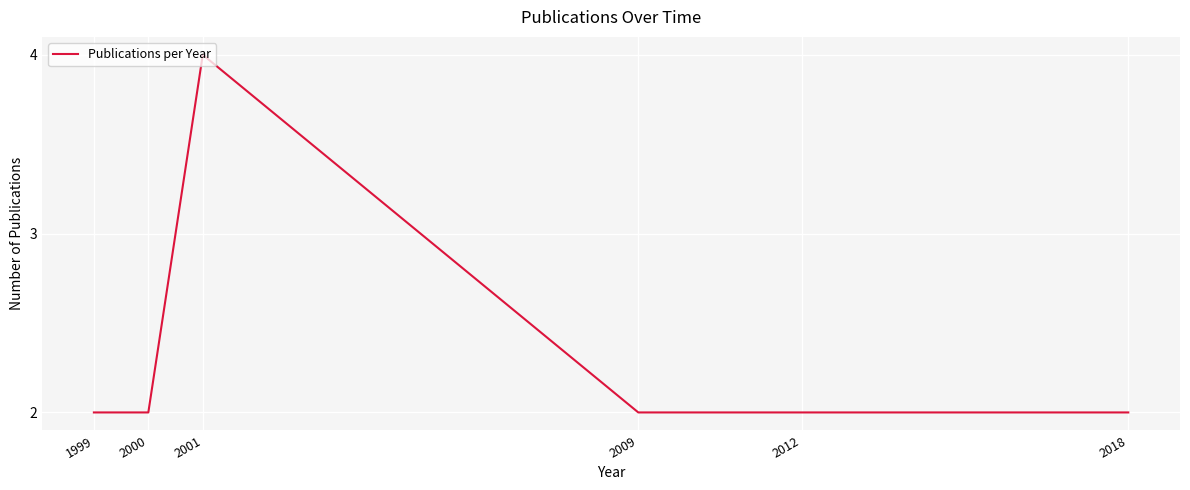

True or false: the data shows 2 at 1999.

True